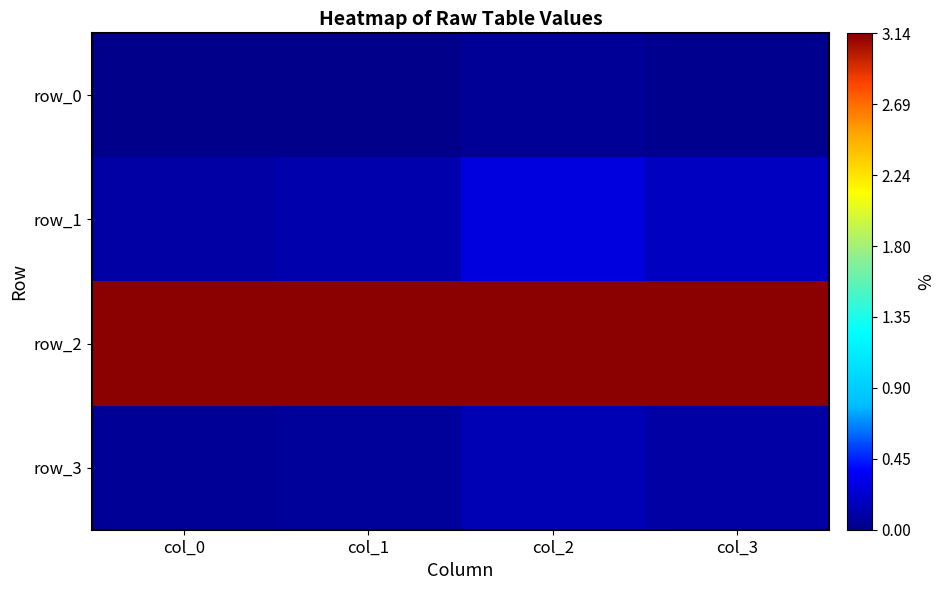

Reading left to right, list all the values displayed in this chart.

row_0: col_0=0.0	col_1=0.0	col_2=0.0	col_3=0.0
row_1: col_0=0.1	col_1=0.1	col_2=0.3	col_3=0.2
row_2: col_0=3.1	col_1=3.1	col_2=3.1	col_3=3.1
row_3: col_0=0.0	col_1=0.1	col_2=0.1	col_3=0.1